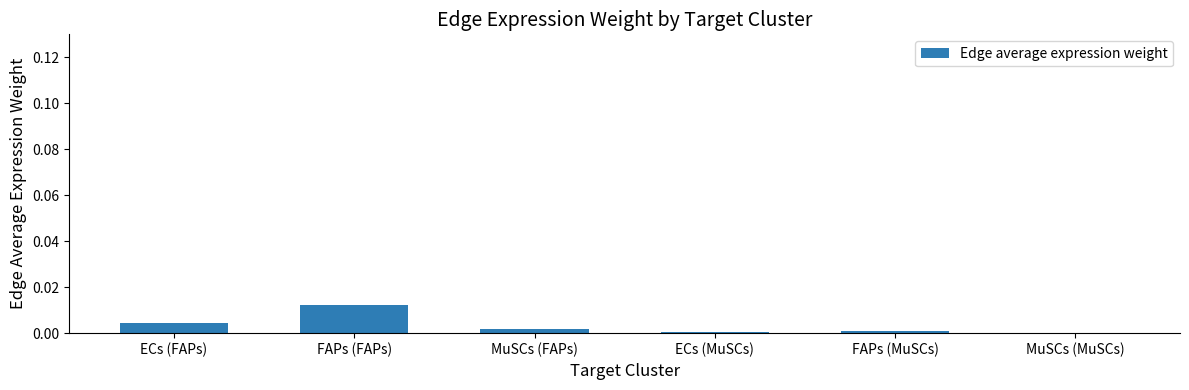

Is it true that the value at MuSCs (MuSCs) is 0.0?

True